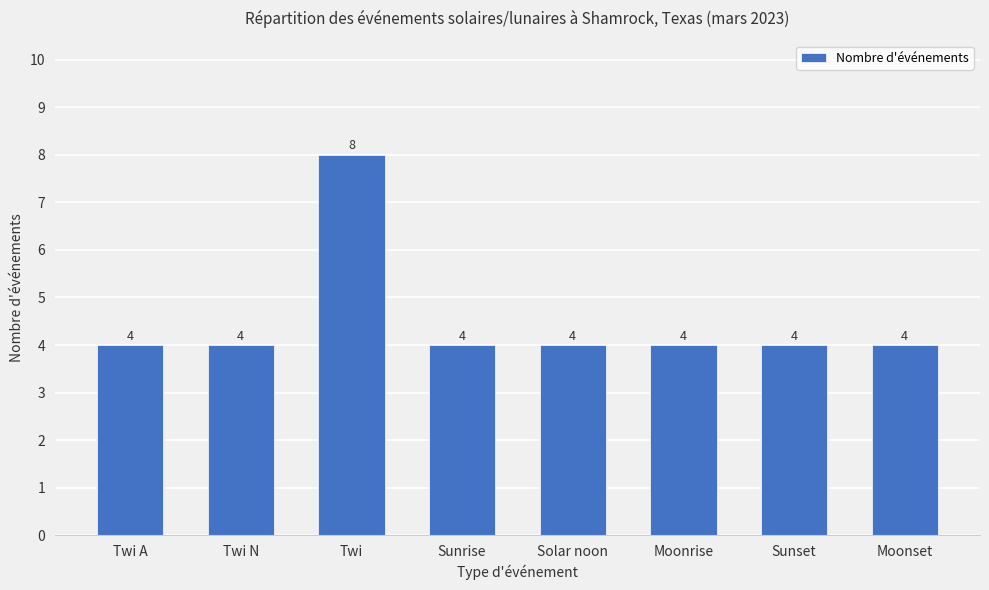

What is the difference between the maximum and minimum values?

4